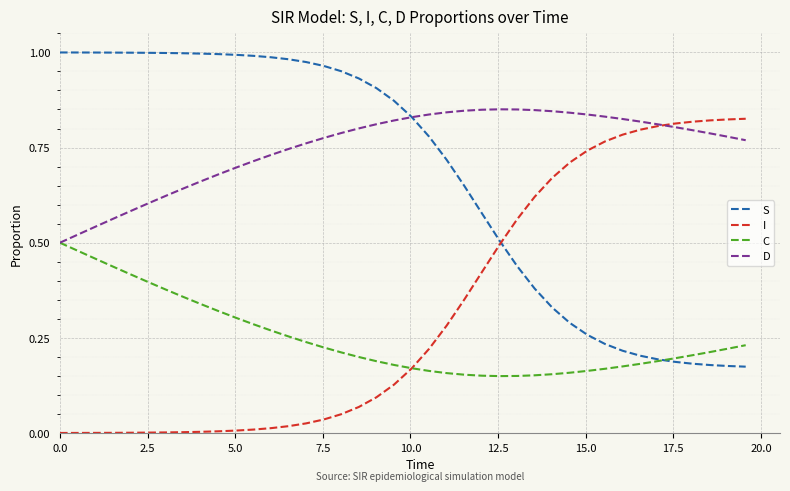

Rank the series by their average value, from lowest to highest.

C, I, S, D